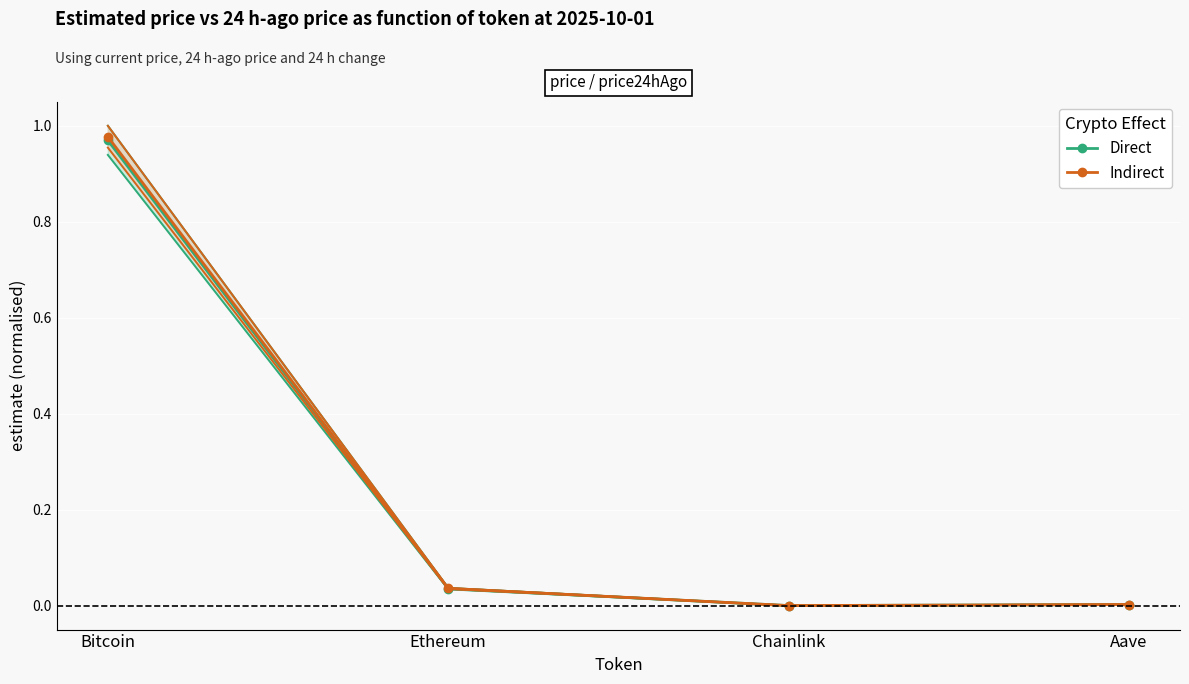

What is the label of the 4th point from the right?

Bitcoin